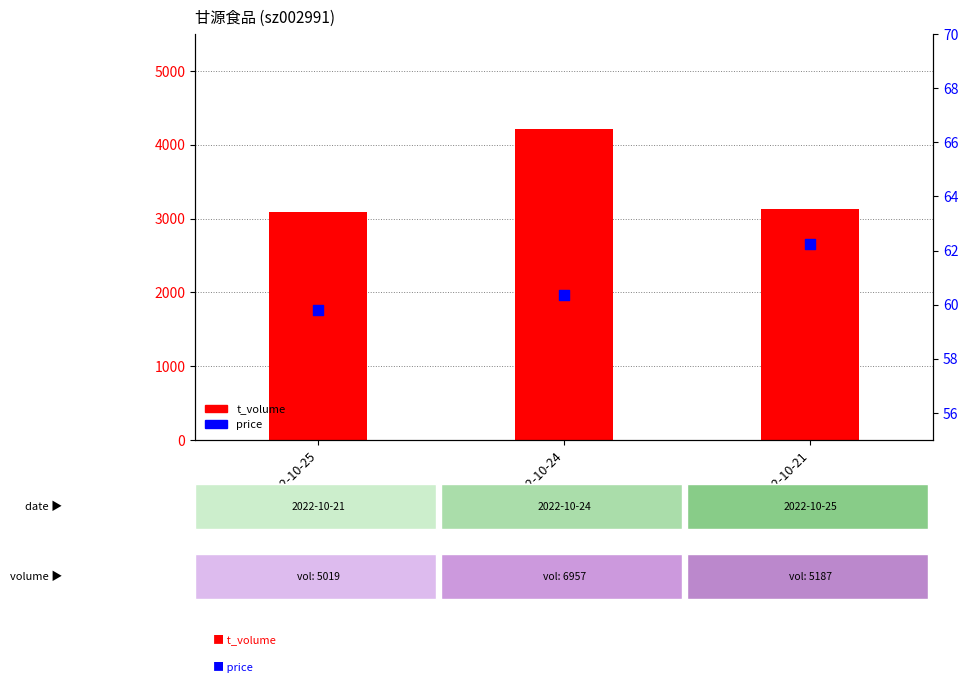

What are all the series names shown in the legend?

t_volume, price